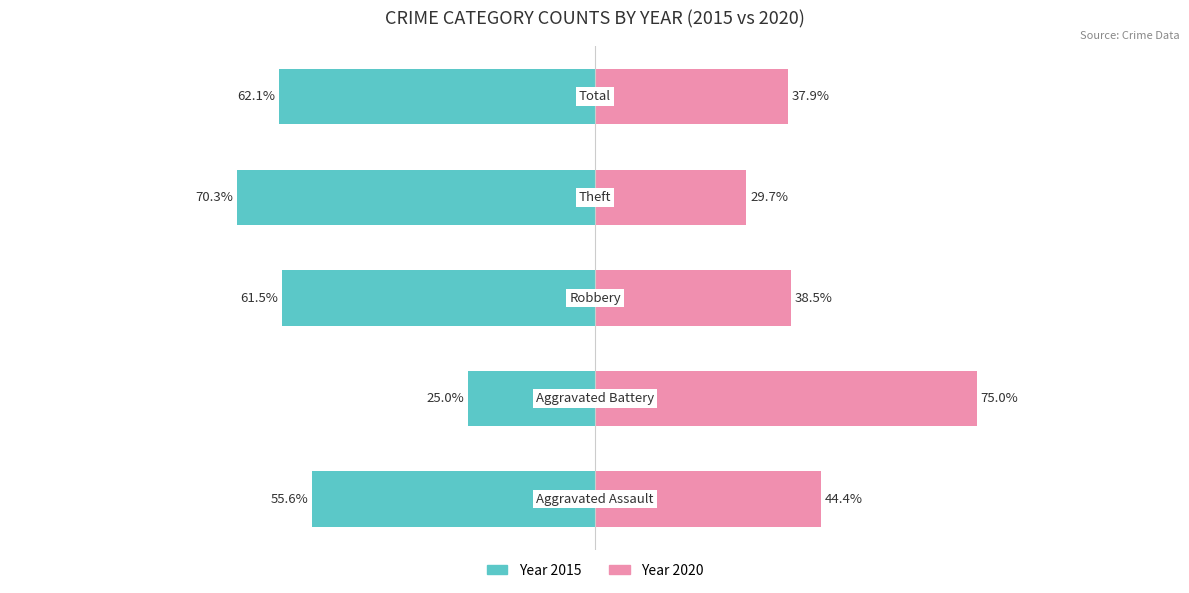

Count the number of data series in this chart.

2